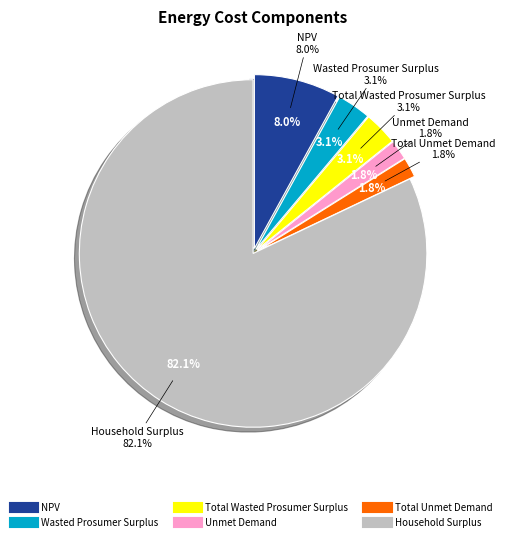

To the nearest percent, what percentage of the pie is Household Surplus?

82%